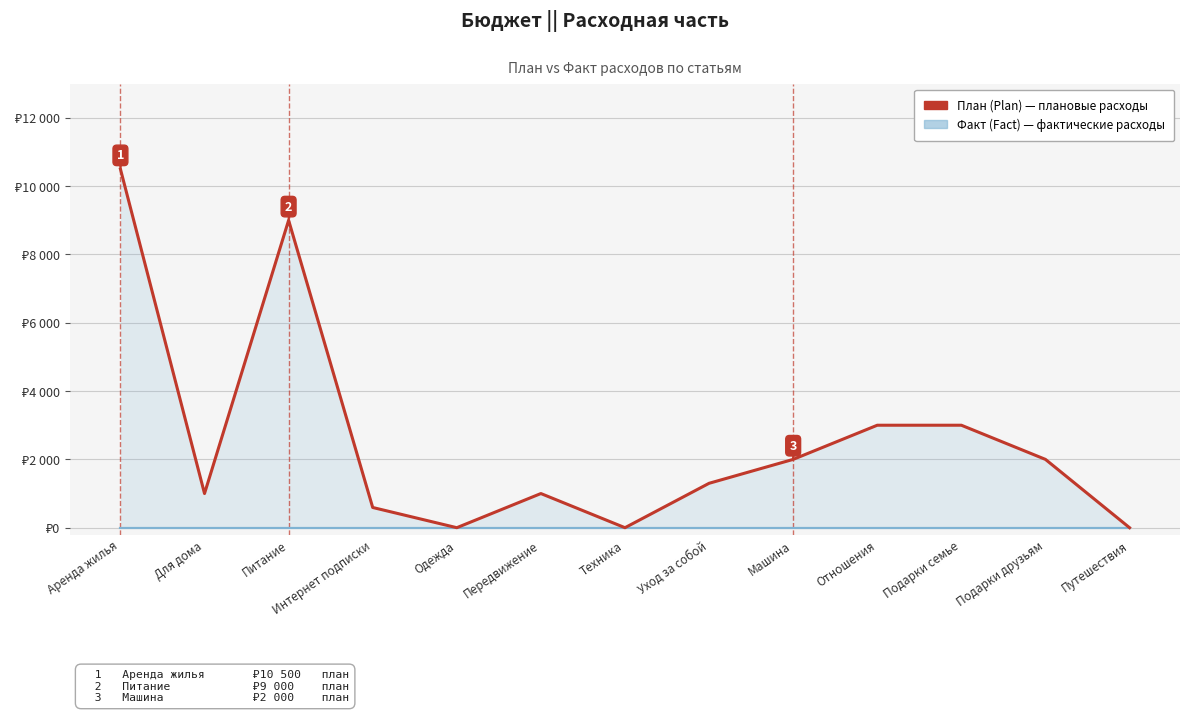

Reading left to right, transcribe all the data shown in this chart.

План (Plan): Аренда жилья=10500	Для дома=1000	Питание=9000	Интернет подписки=592	Одежда=0	Передвижение=1000	Техника=0	Уход за собой=1300	Машина=2000	Отношения=3000	Подарки семье=3000	Подарки друзьям=2000	Путешествия=0
Факт (Fact): Аренда жилья=0	Для дома=0	Питание=0	Интернет подписки=0	Одежда=0	Передвижение=0	Техника=0	Уход за собой=0	Машина=0	Отношения=0	Подарки семье=0	Подарки друзьям=0	Путешествия=0